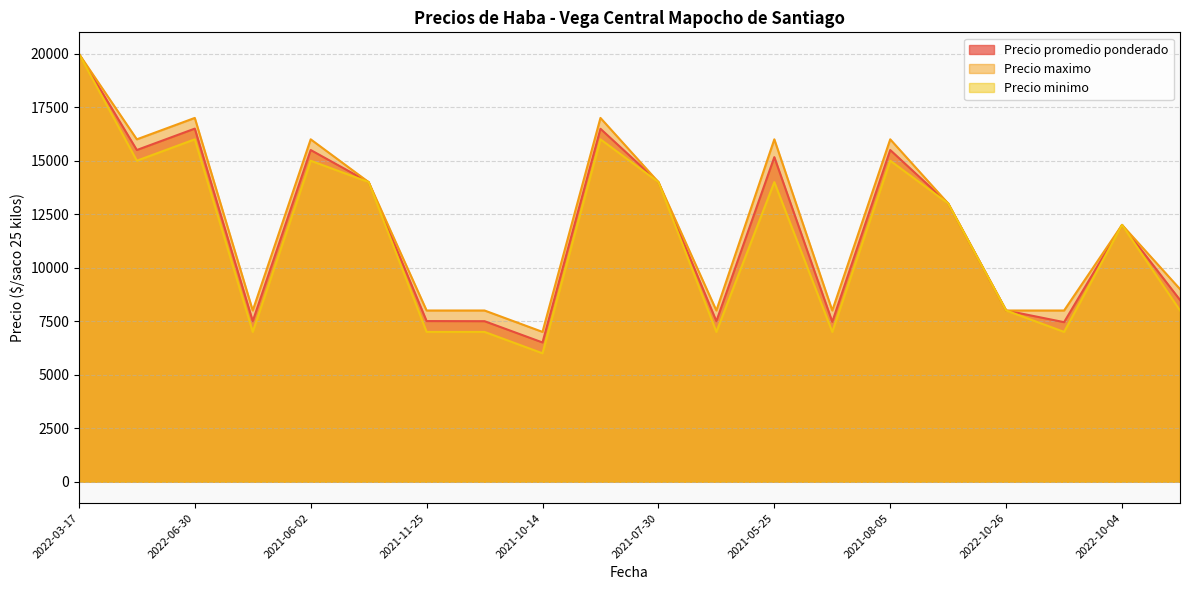

Reading left to right, list all the values displayed in this chart.

Precio promedio ponderado: 20000	15500	16500	7500	15500	14000	7506	7500	6506	16492	14000	7500	15167	7471	15500	13000	8000	7455	12000	8492
Precio maximo: 20000	16000	17000	8000	16000	14000	8000	8000	7000	17000	14000	8000	16000	8000	16000	13000	8000	8000	12000	9000
Precio minimo: 20000	15000	16000	7000	15000	14000	7000	7000	6000	16000	14000	7000	14000	7000	15000	13000	8000	7000	12000	8000